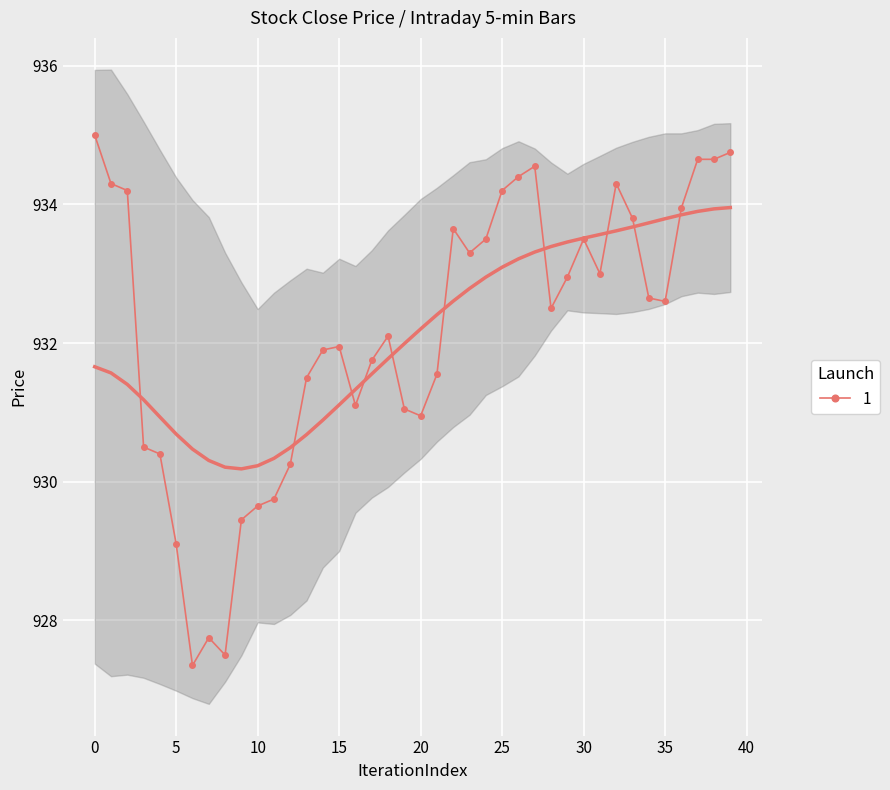

What is the greatest value displayed?

935.0